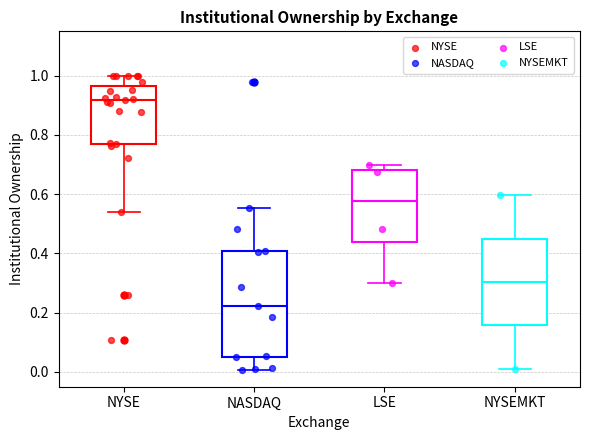

Reading left to right, transcribe this box plot: for each box, give where its median line is, the range the box spans, and where its two whiskers end, as read against the y-axis. The values are not printed on the chart, so give them approximately, as read against the axis.

NYSE: median 0.92, box 0.78 to 0.96, whiskers 0.54 to 1.00
NASDAQ: median 0.22, box 0.06 to 0.40, whiskers 0.00 to 0.56
LSE: median 0.58, box 0.44 to 0.68, whiskers 0.30 to 0.70
NYSEMKT: median 0.30, box 0.16 to 0.46, whiskers 0.02 to 0.60